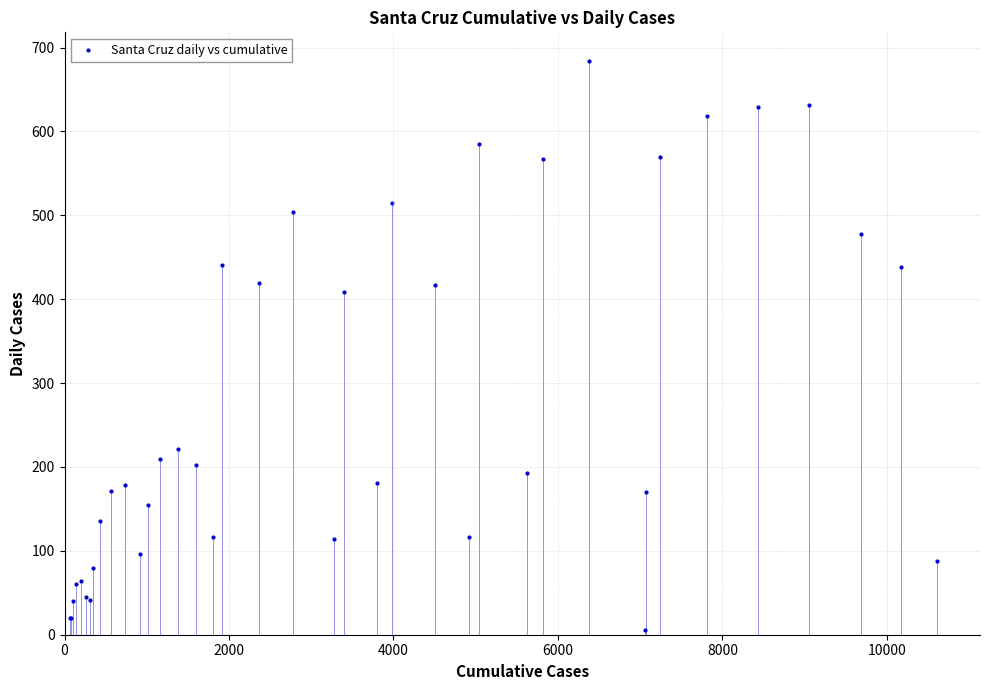

What Y value in the scatter plot is closest to 345?

409